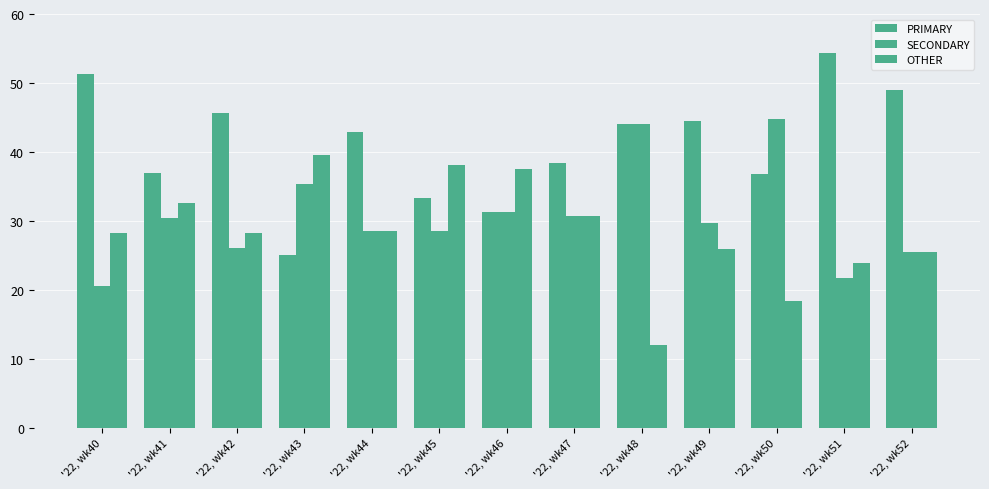

Is it true that PRIMARY equals 54.3 at '22, wk51?

True